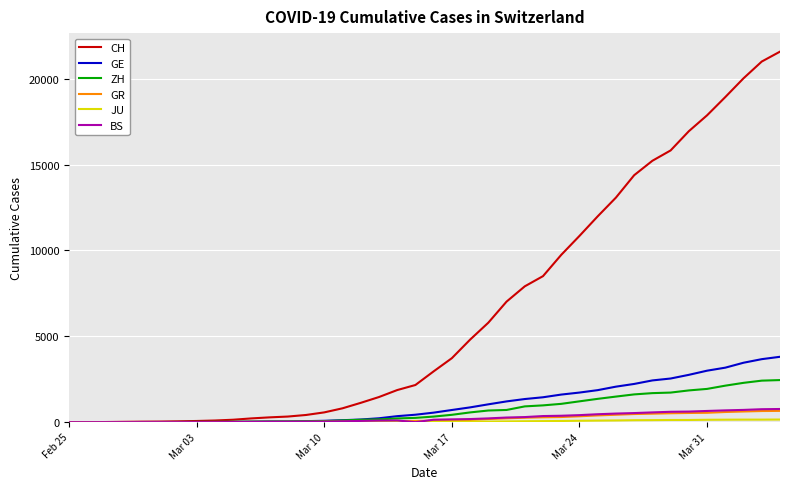

Which series has the largest total across all categories?

CH